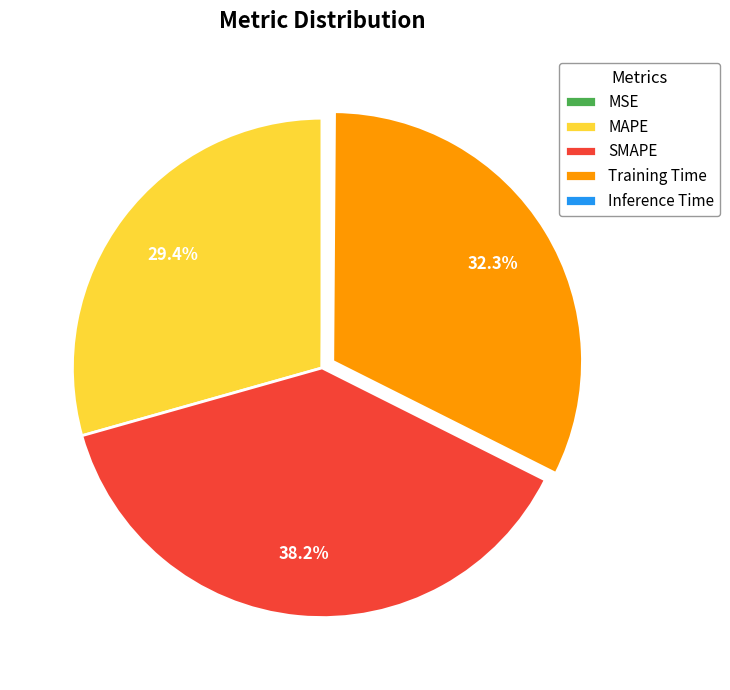

Approximately how many times larger is the value at MAPE compared to Training Time?

0.9